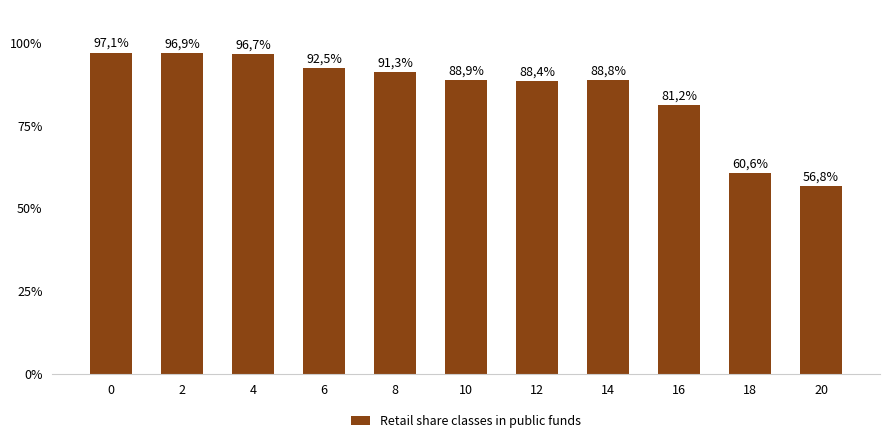

What is the smallest value displayed?

0.6